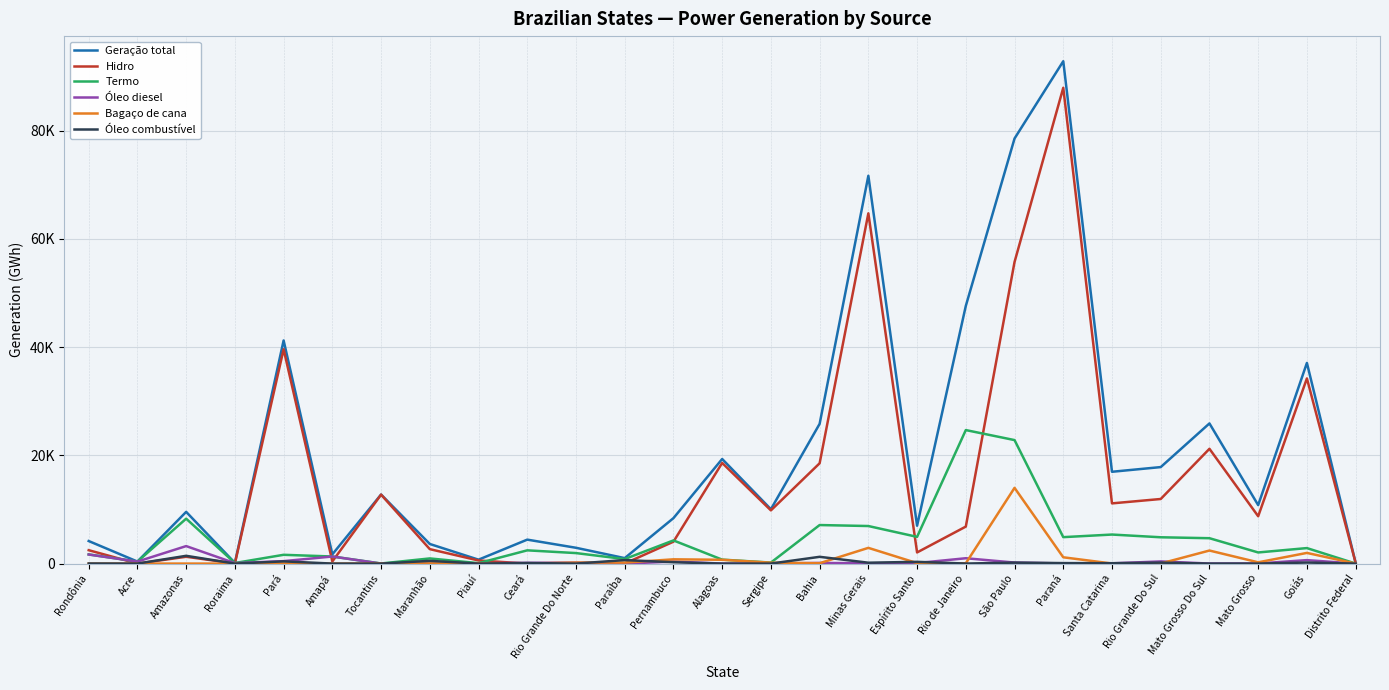

Reading right to left, what are all the values shown in this chart?

Geração total: Distrito Federal=130.3	Goiás=37075.2	Mato Grosso=10802.4	Mato Grosso Do Sul=25896.2	Rio Grande Do Sul=17829.3	Santa Catarina=16963.3	Paraná=92818.9	São Paulo=78539.4	Rio de Janeiro=47609.9	Espírito Santo=6994.9	Minas Gerais=71654.7	Bahia=25816.3	Sergipe=10041.6	Alagoas=19325.0	Pernambuco=8395.1	Paraíba=1009.9	Rio Grande Do Norte=2920.3	Ceará=4424.8	Piauí=723.0	Maranhão=3621.3	Tocantins=12757.8	Amapá=1703.8	Pará=41223.0	Roraima=128.1	Amazonas=9555.8	Acre=371.8	Rondônia=4166.2
Hidro: Distrito Federal=128.1	Goiás=34211.9	Mato Grosso=8746.6	Mato Grosso Do Sul=21207.5	Rio Grande Do Sul=11933.9	Santa Catarina=11123.3	Paraná=87911.7	São Paulo=55721.7	Rio de Janeiro=6834.8	Espírito Santo=2058.4	Minas Gerais=64716.3	Bahia=18532.2	Sergipe=9831.3	Alagoas=18594.4	Pernambuco=4045.5	Paraíba=9.6	Rio Grande Do Norte=0.0	Ceará=2.0	Piauí=572.1	Maranhão=2669.3	Tocantins=12740.3	Amapá=395.6	Pará=39600.7	Roraima=20.4	Amazonas=1260.0	Acre=0.0	Rondônia=2474.4
Termo: Distrito Federal=2.1	Goiás=2863.3	Mato Grosso=2055.8	Mato Grosso Do Sul=4688.8	Rio Grande Do Sul=4860.8	Santa Catarina=5364.4	Paraná=4884.4	São Paulo=22817.8	Rio de Janeiro=24668.0	Espírito Santo=4936.5	Minas Gerais=6938.4	Bahia=7121.4	Sergipe=186.3	Alagoas=730.5	Pernambuco=4281.3	Paraíba=833.2	Rio Grande Do Norte=1939.9	Ceará=2446.5	Piauí=79.6	Maranhão=952.1	Tocantins=17.5	Amapá=1308.2	Pará=1622.3	Roraima=107.7	Amazonas=8295.9	Acre=371.8	Rondônia=1691.8
Óleo diesel: Distrito Federal=2.1	Goiás=638.7	Mato Grosso=23.1	Mato Grosso Do Sul=5.9	Rio Grande Do Sul=396.4	Santa Catarina=45.4	Paraná=29.2	São Paulo=188.6	Rio de Janeiro=987.5	Espírito Santo=98.1	Minas Gerais=57.0	Bahia=118.9	Sergipe=9.5	Alagoas=3.6	Pernambuco=374.7	Paraíba=3.4	Rio Grande Do Norte=174.5	Ceará=133.4	Piauí=52.8	Maranhão=5.9	Tocantins=0.4	Amapá=1308.2	Pará=451.5	Roraima=83.6	Amazonas=3232.2	Acre=370.6	Rondônia=1675.6
Bagaço de cana: Distrito Federal=0.0	Goiás=1971.8	Mato Grosso=233.4	Mato Grosso Do Sul=2410.1	Rio Grande Do Sul=17.4	Santa Catarina=13.5	Paraná=1162.2	São Paulo=13991.9	Rio de Janeiro=53.8	Espírito Santo=86.1	Minas Gerais=2903.5	Bahia=68.8	Sergipe=164.6	Alagoas=703.6	Pernambuco=785.5	Paraíba=185.4	Rio Grande Do Norte=186.9	Ceará=26.1	Piauí=26.8	Maranhão=33.0	Tocantins=17.0	Amapá=0.0	Pará=21.1	Roraima=0.0	Amazonas=1.8	Acre=1.2	Rondônia=0.0
Óleo combustível: Distrito Federal=0.0	Goiás=194.7	Mato Grosso=0.0	Mato Grosso Do Sul=0.0	Rio Grande Do Sul=177.3	Santa Catarina=70.1	Paraná=88.8	São Paulo=178.1	Rio de Janeiro=5.4	Espírito Santo=319.6	Minas Gerais=161.0	Bahia=1249.8	Sergipe=0.0	Alagoas=0.0	Pernambuco=251.1	Paraíba=644.4	Rio Grande Do Norte=0.0	Ceará=110.0	Piauí=0.0	Maranhão=506.6	Tocantins=0.0	Amapá=0.0	Pará=411.9	Roraima=0.0	Amazonas=1436.0	Acre=0.0	Rondônia=16.2